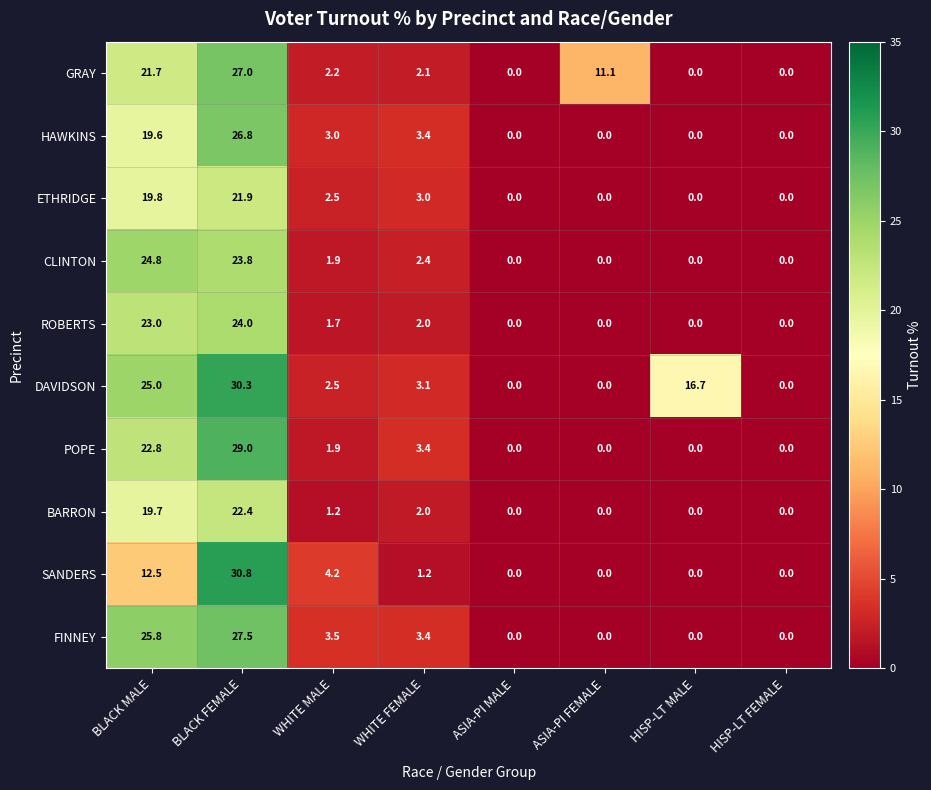

Which series changed the most between BLACK FEMALE and HISP-LT MALE?

SANDERS